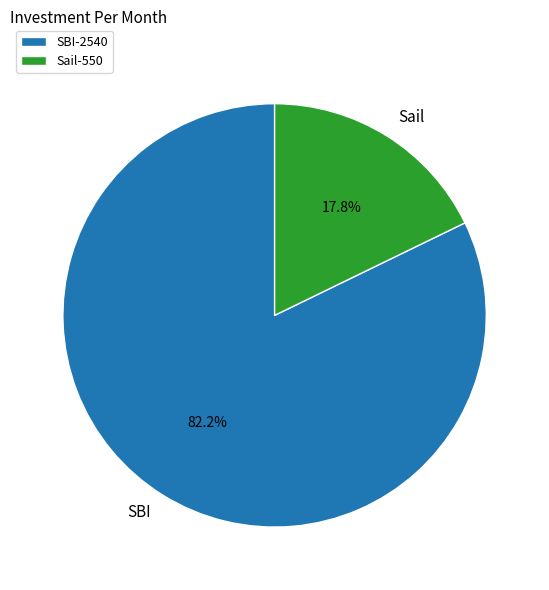

Approximately how many times larger is the value at Sail compared to SBI?

0.2